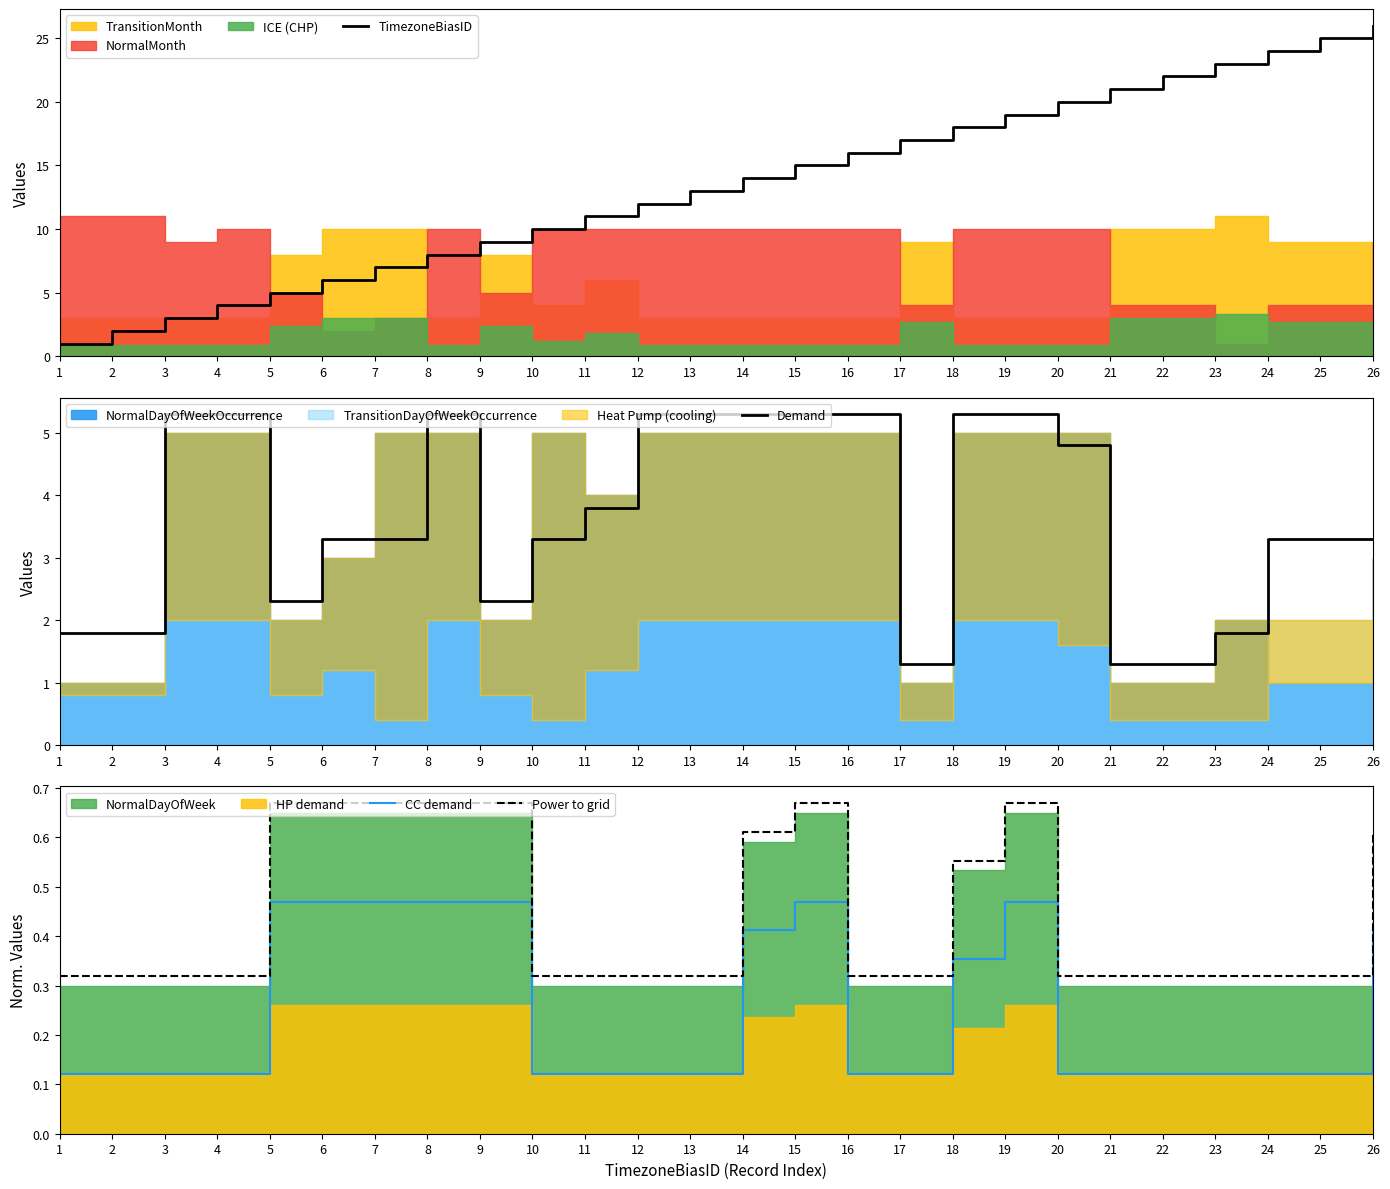

The Power to grid series shows 0.2 at 22. True or false?

False